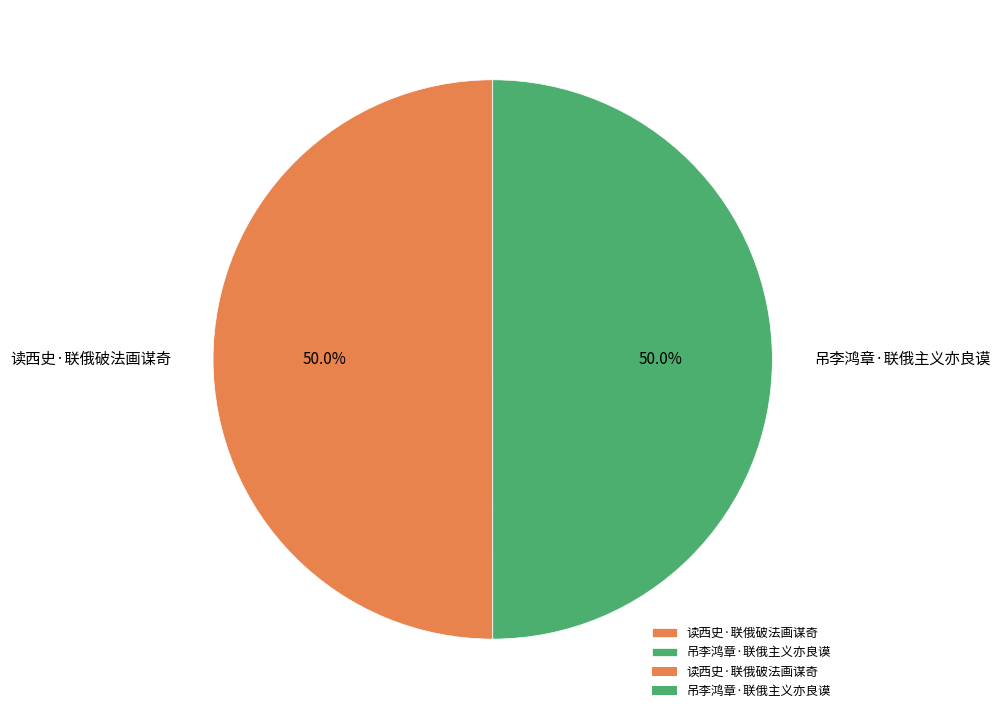

The 吊李鸿章·联俄主义亦良谟 slice represents 43% of the pie. True or false?

False